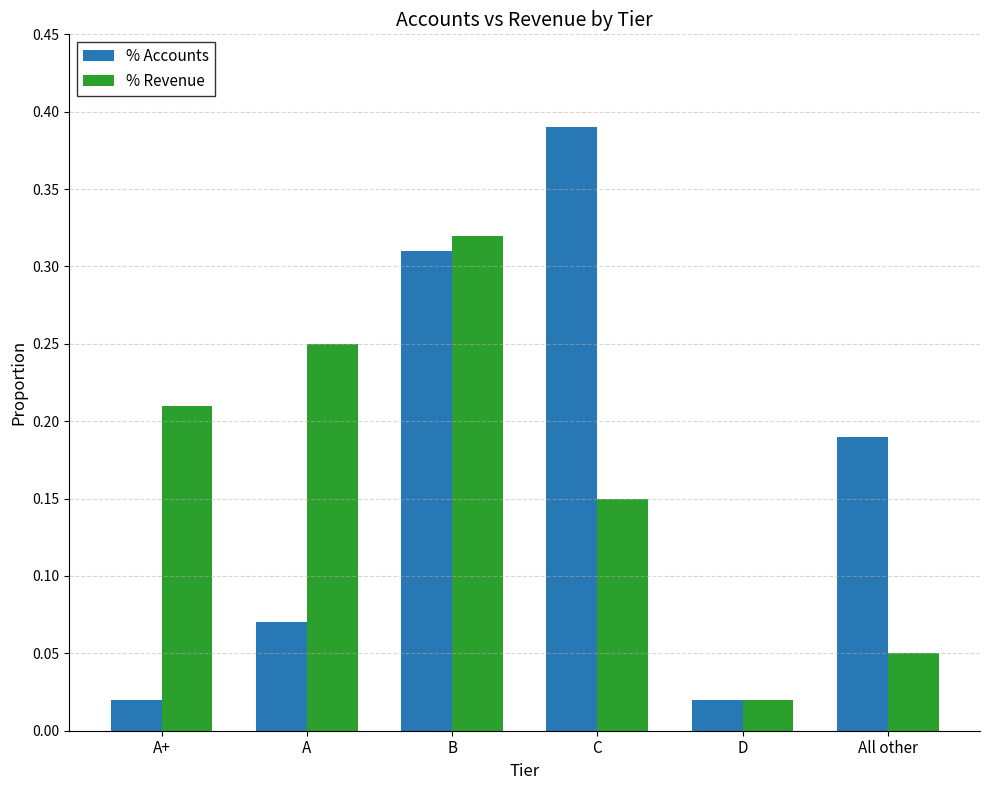

What is the total value across all series at B?

0.6